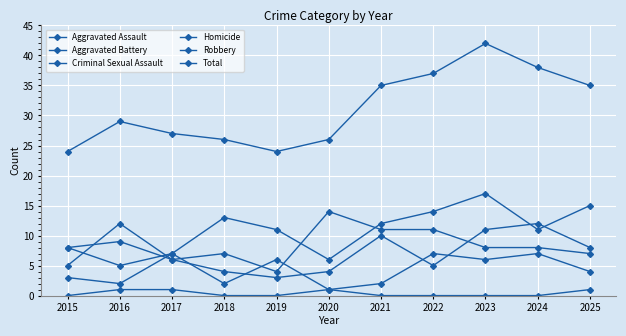

True or false: Criminal Sexual Assault has a value of 9 at 2019.

False